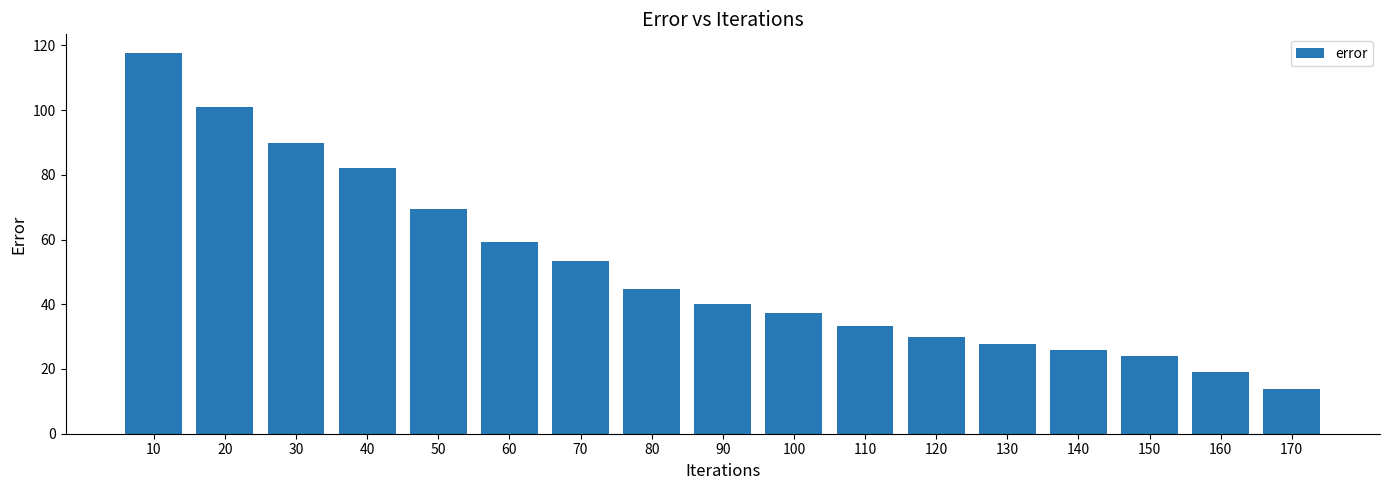

How many distinct data groups are displayed?

1